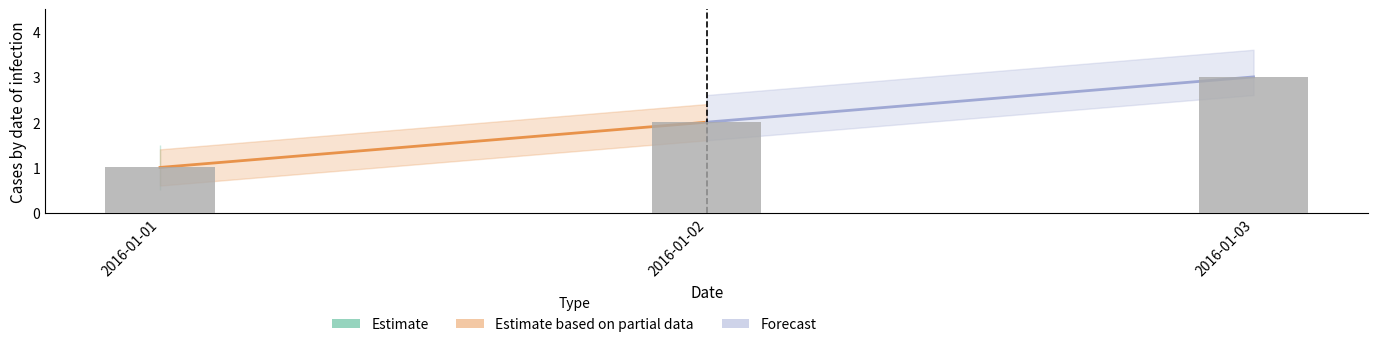

Which label corresponds to the largest value in the chart?

2016-01-03